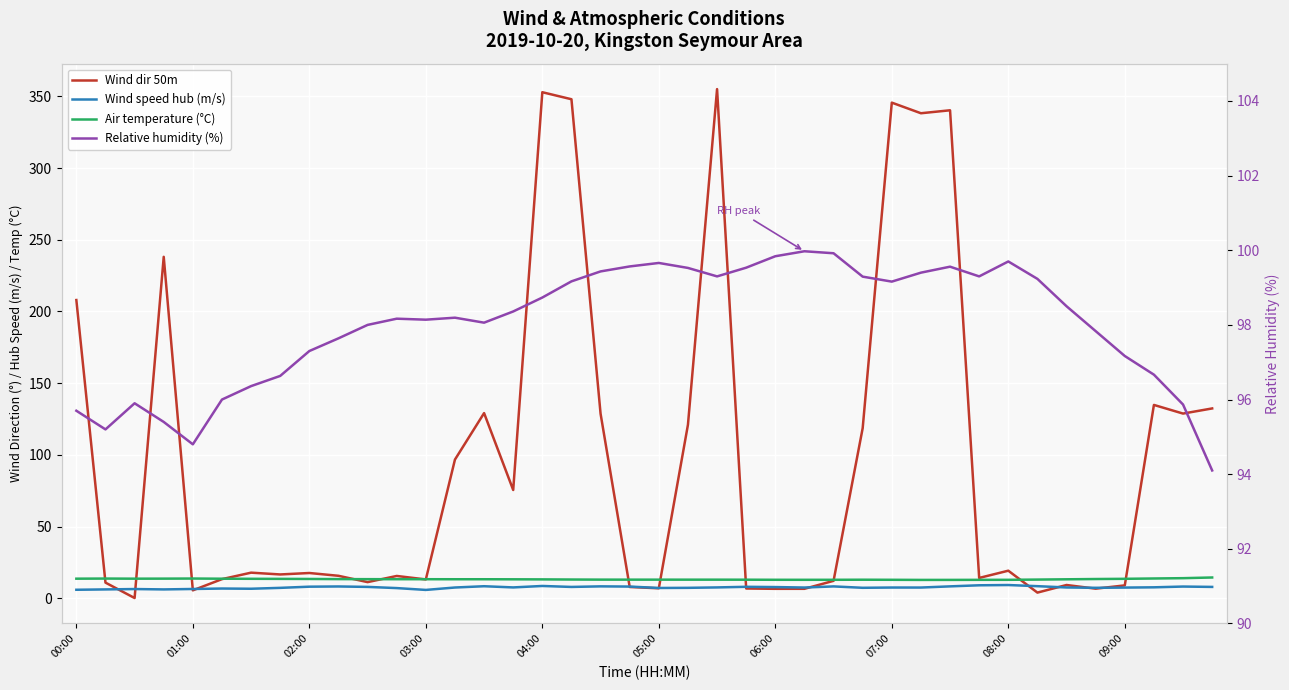

What are all the series names shown in the legend?

Wind dir 50m, Wind speed hub (m/s), Air temperature (°C), Relative humidity (%)